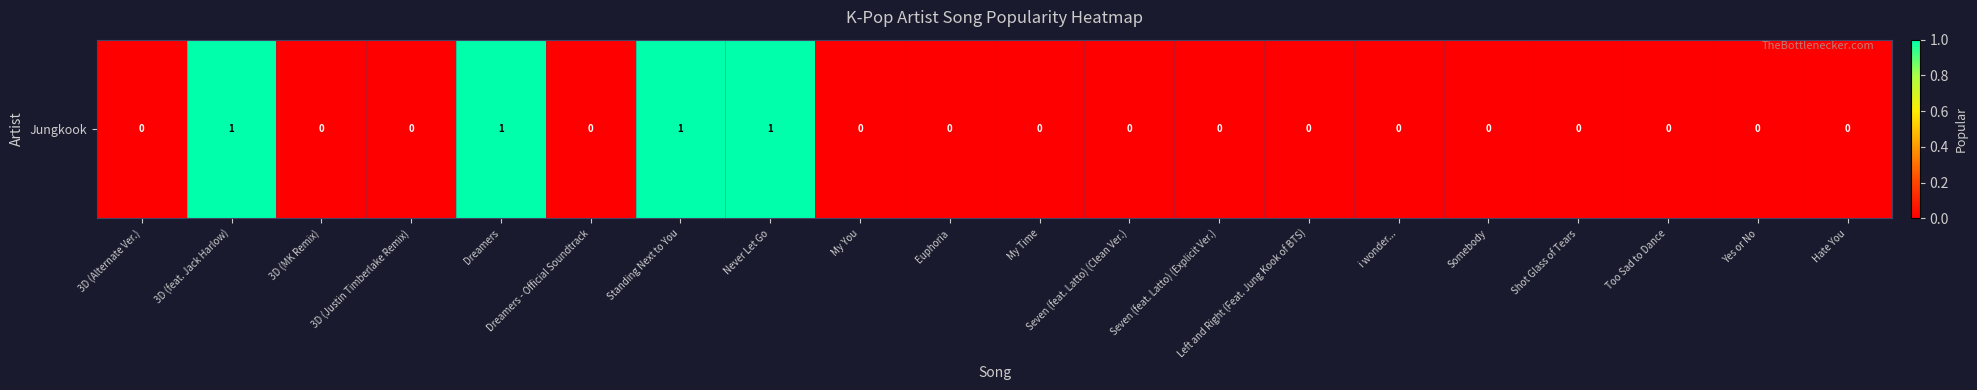

The chart shows a value of 0 at My You. True or false?

False